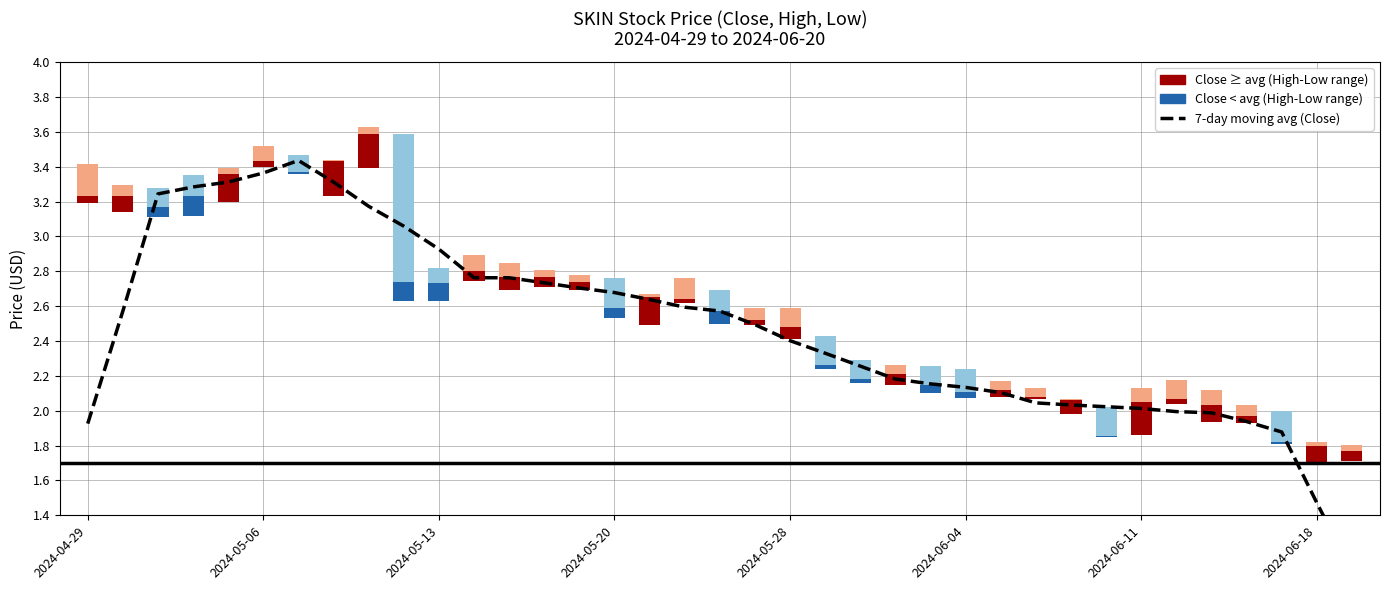

Reading left to right, what are all the values shown in this chart?

1.9	2.6	3.2	3.3	3.3	3.4	3.4	3.3	3.2	3.1	2.9	2.8	2.8	2.7	2.7	2.7	2.6	2.6	2.6	2.5	2.4	2.3	2.3	2.2	2.2	2.1	2.1	2.0	2.0	2.0	2.0	2.0	2.0	1.9	1.9	1.5	1.1